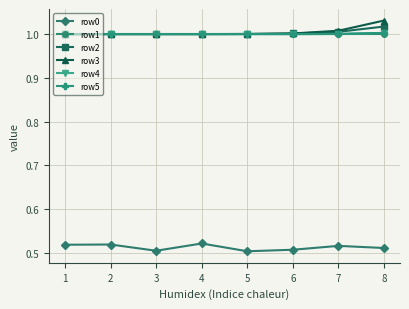

What is the total value across all series at 2?

5.5